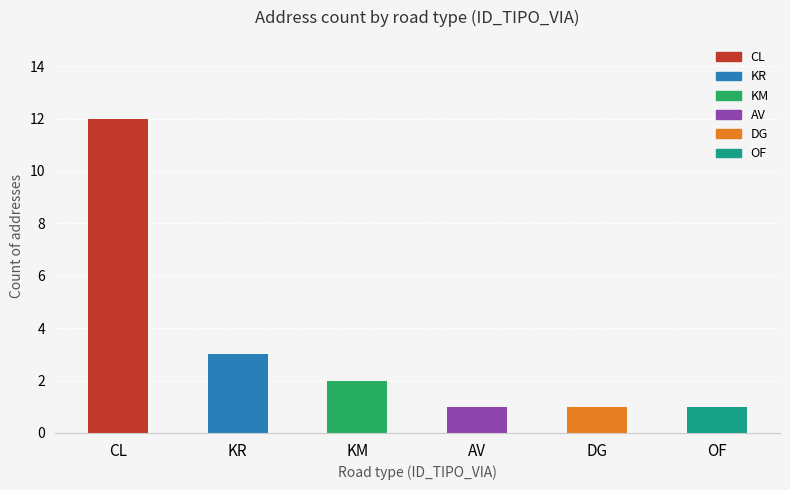

The value at DG is 2. True or false?

False